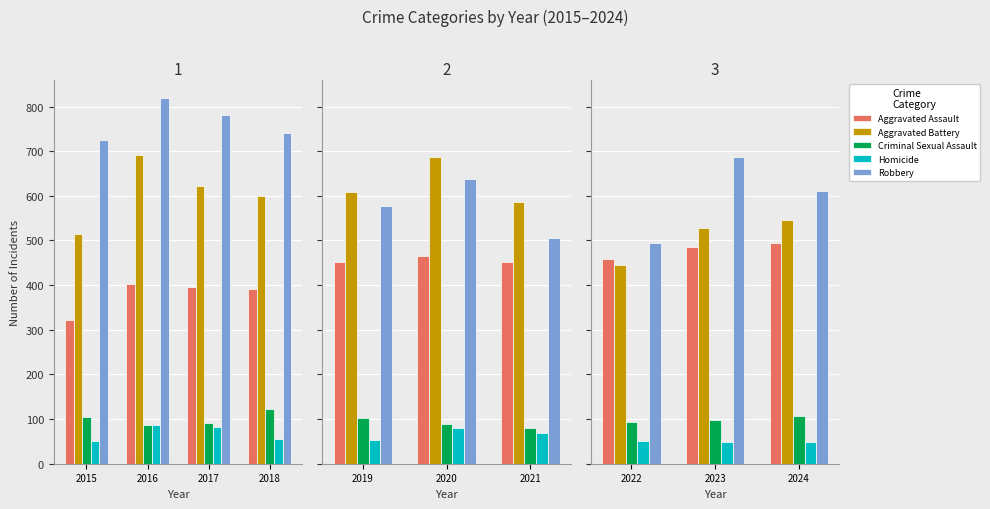

Which has a higher value, 2024 or 2022?

2024